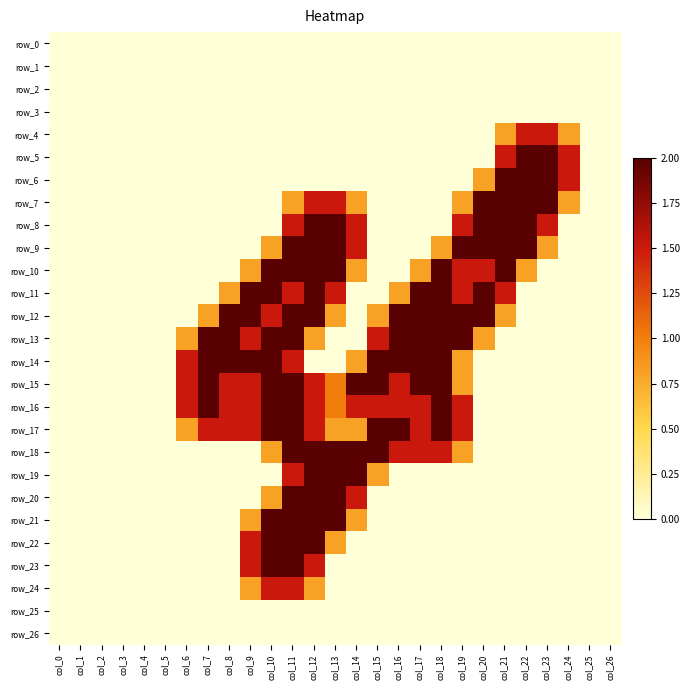

Between col_12 and col_0, which is larger?

col_12